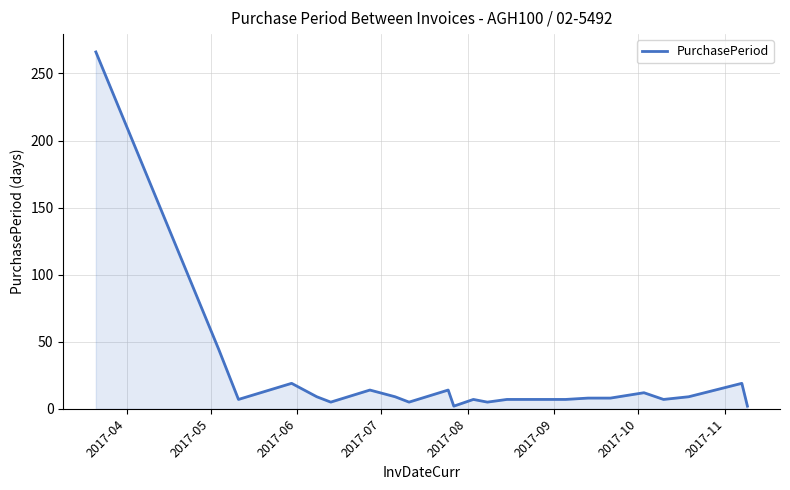

What is the difference between the maximum and minimum values?

264